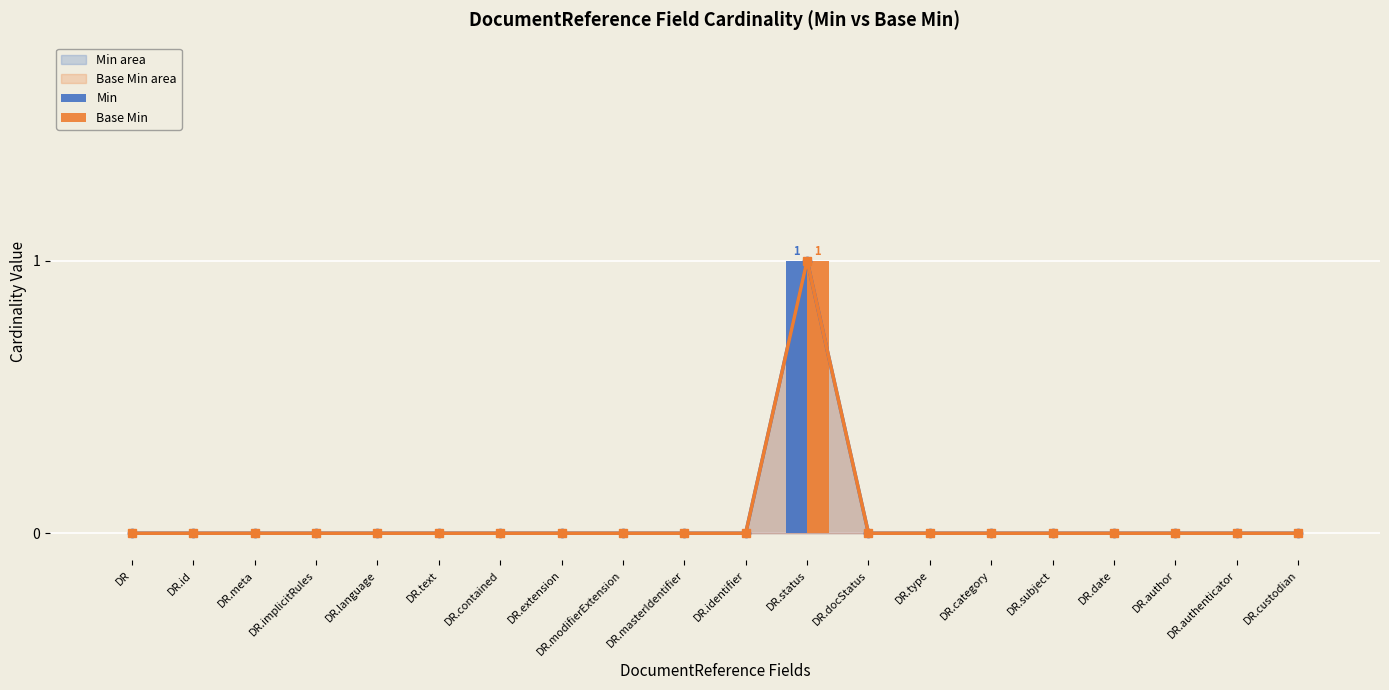

True or false: Base Min has a value of 0 at DR.contained.

True